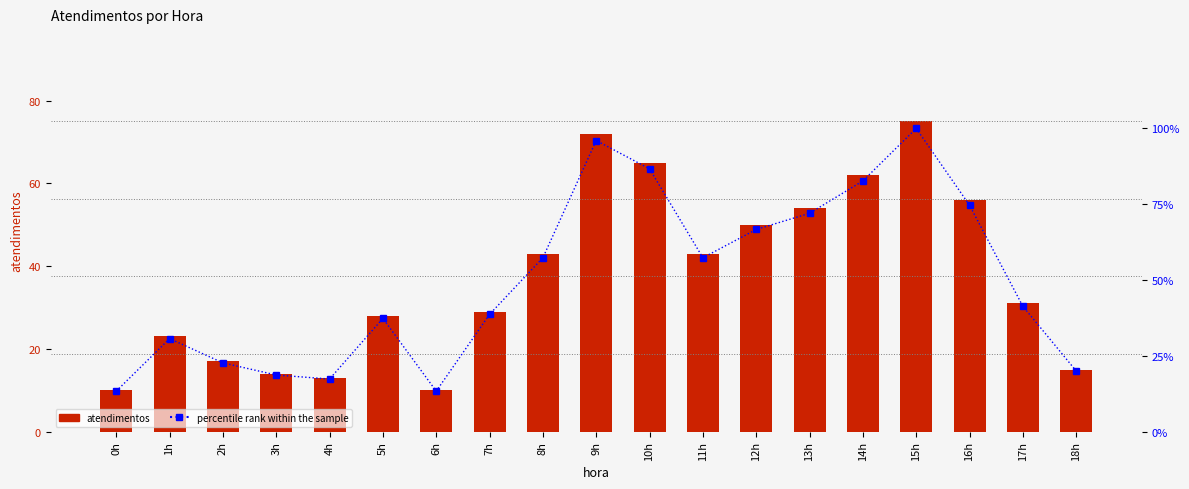

What position from the right is 16h?

3